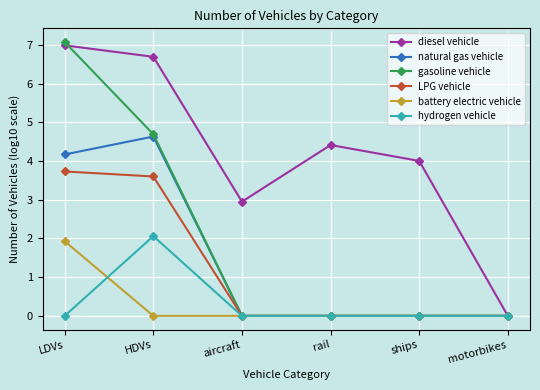

What is the total value across all series at LDVs?

23.9